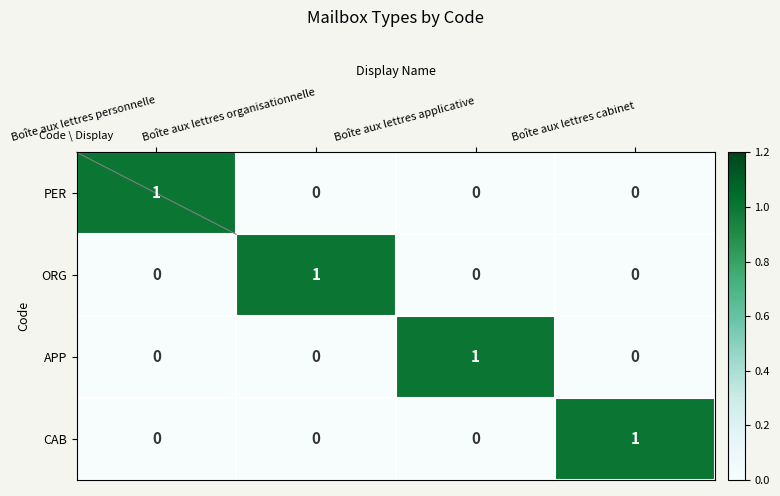

How many PER values are between 0 and 1?

4